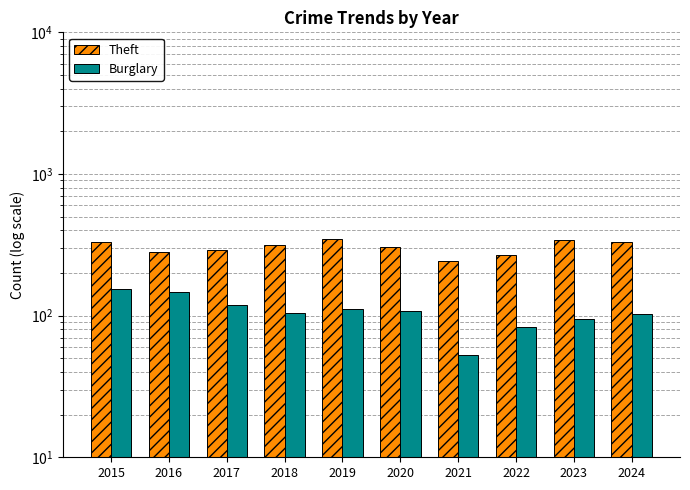

Which series has the largest total across all categories?

Theft